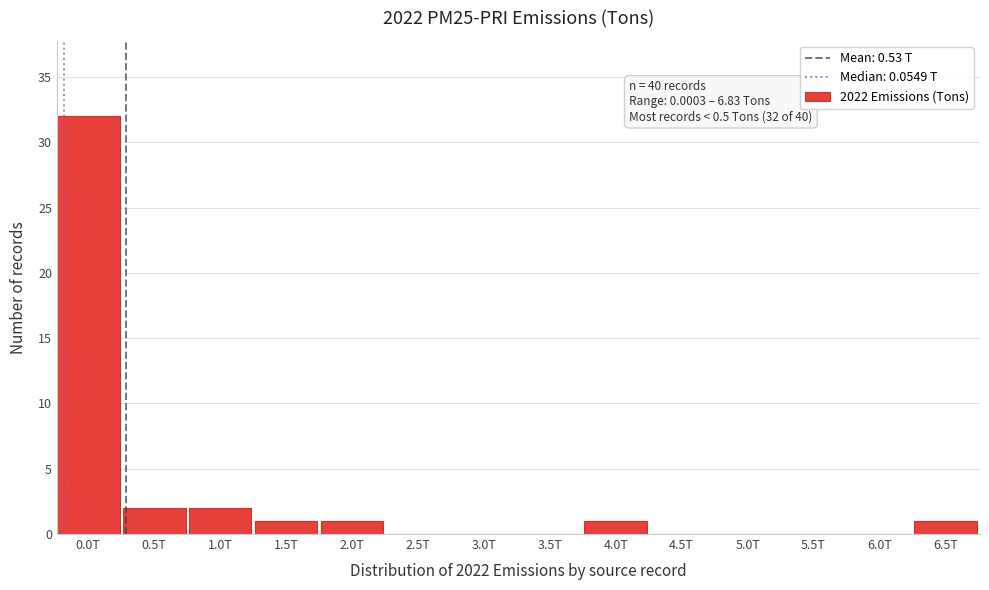

Reading left to right, transcribe all the data shown in this chart.

0.0T=32	0.5T=2	1.0T=2	1.5T=1	2.0T=1	2.5T=0	3.0T=0	3.5T=0	4.0T=1	4.5T=0	5.0T=0	5.5T=0	6.0T=0	6.5T=1